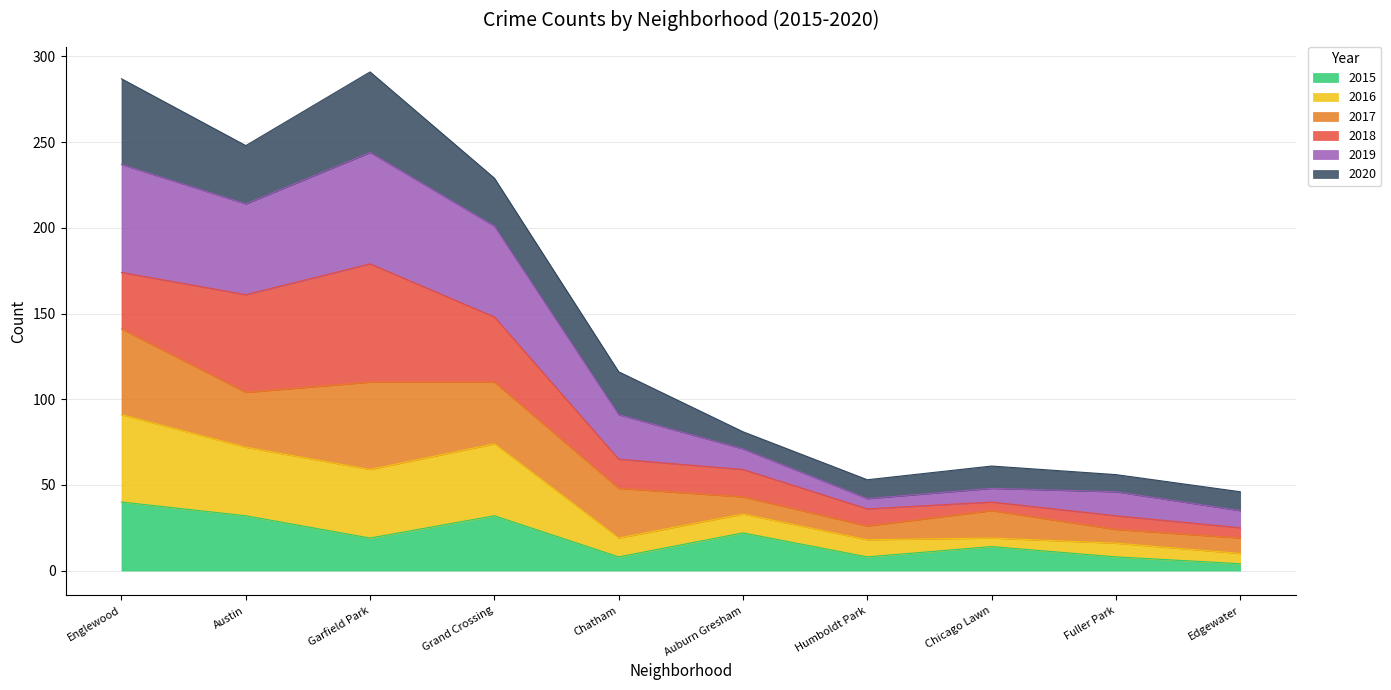

What is the maximum value for 2015?

40